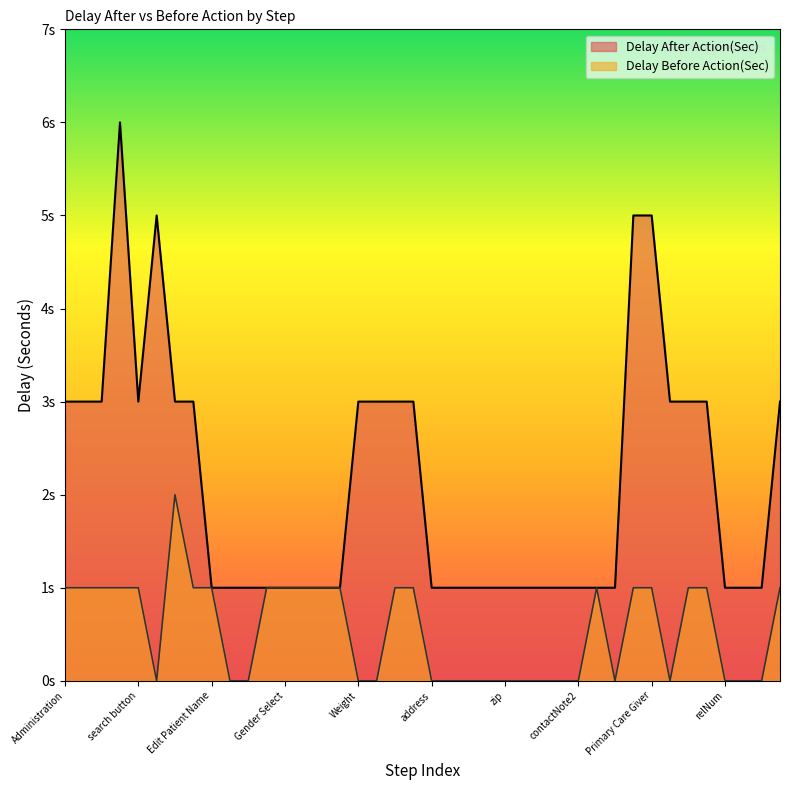

What is the difference between the maximum and minimum values in the Delay After Action(Sec) series?

5